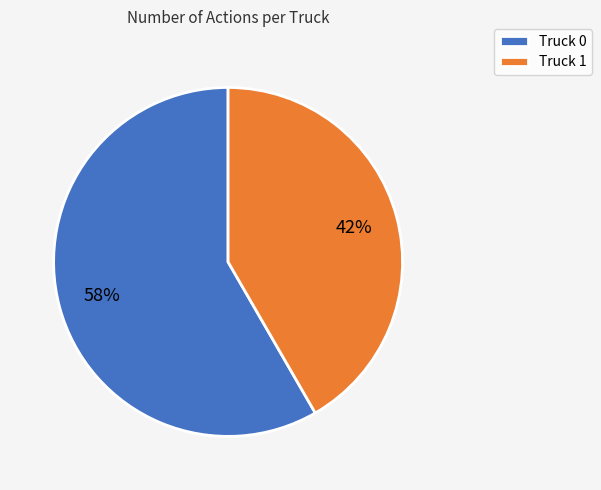

Which category has the smallest portion of the pie?

Truck 1